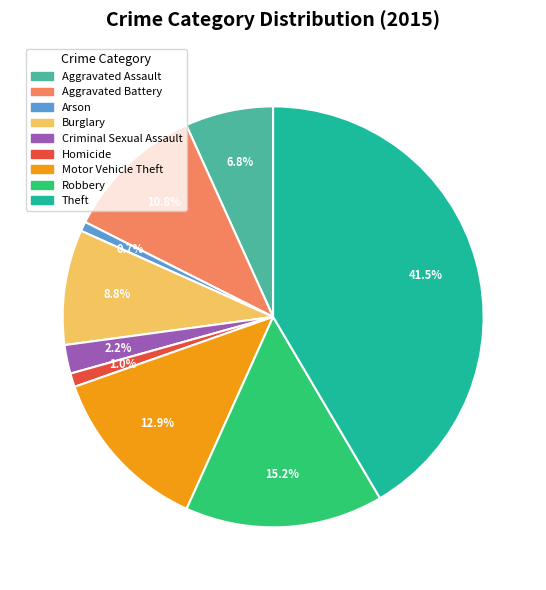

What portion of the pie excludes Theft?

58.5%